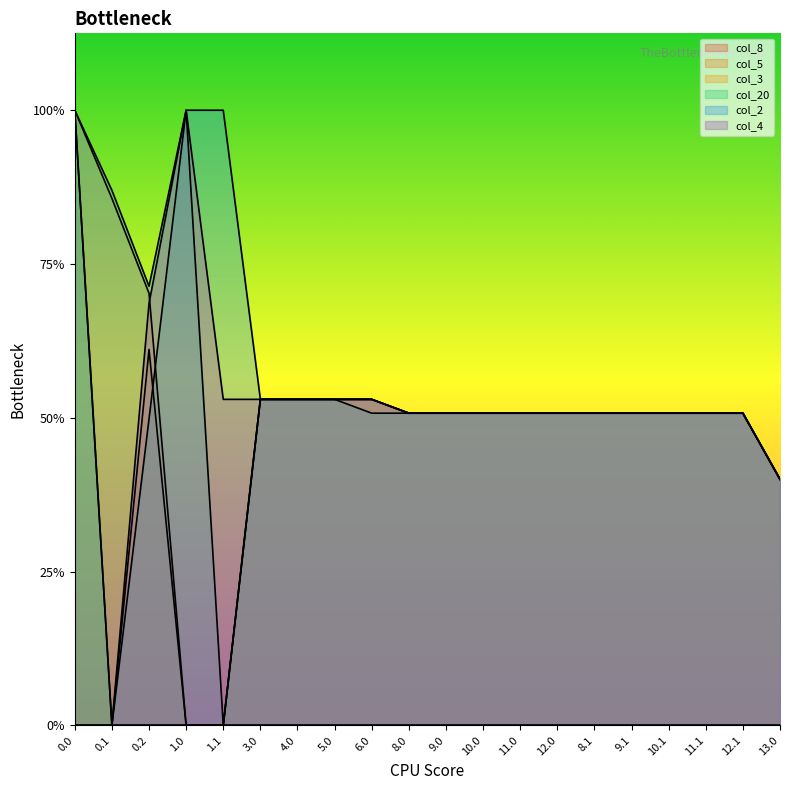

Does the chart display data point markers on the line(s)?

No